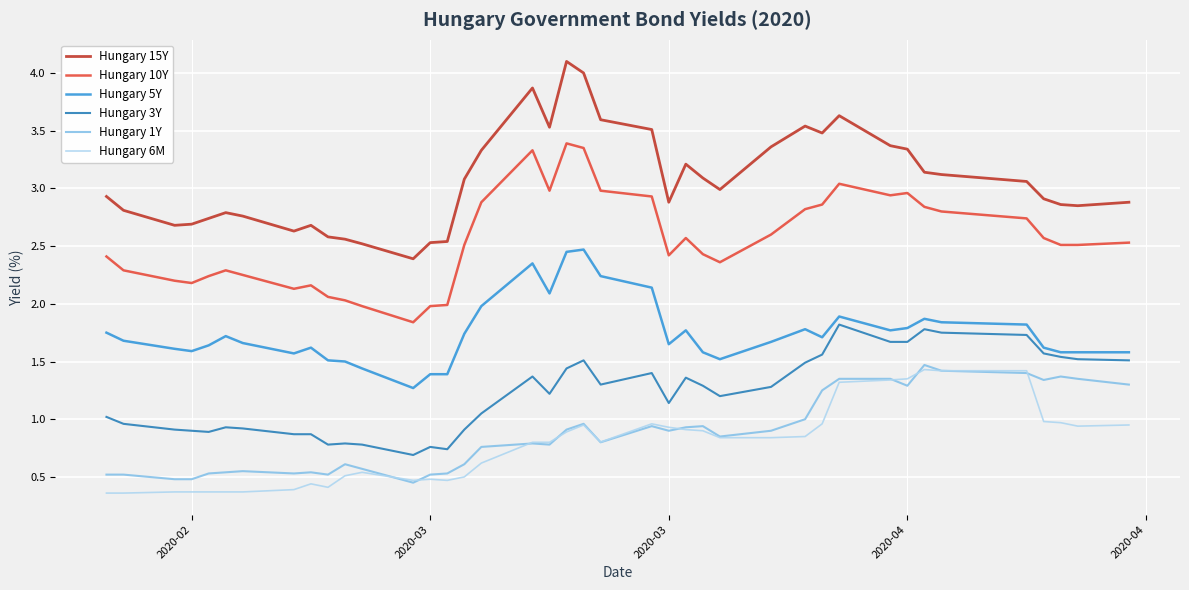

At how many categories does at least one series exceed 1?

40